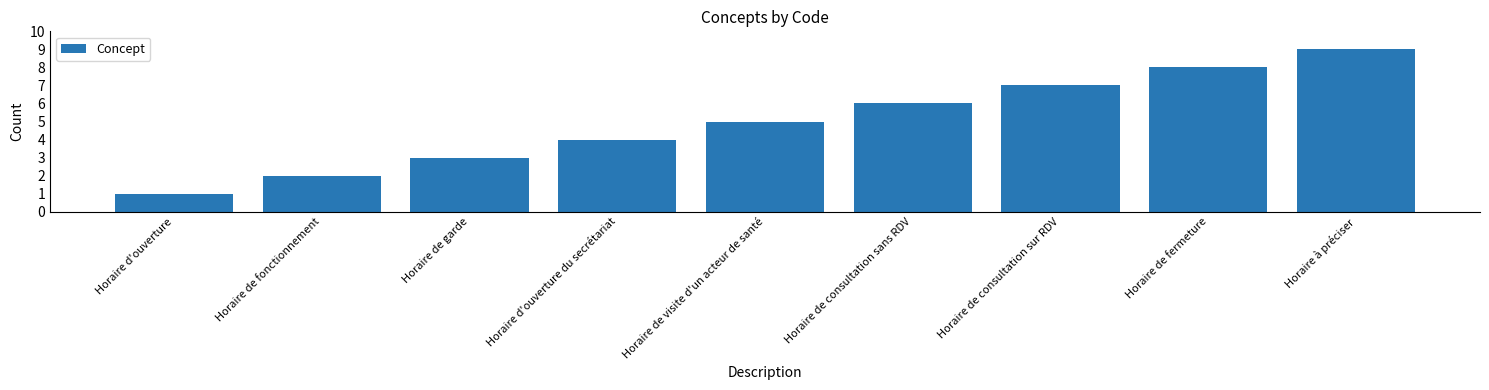

Reading right to left, transcribe all the data shown in this chart.

Horaire à préciser=9	Horaire de fermeture=8	Horaire de consultation sur RDV=7	Horaire de consultation sans RDV=6	Horaire de visite d'un acteur de santé=5	Horaire d'ouverture du secrétariat=4	Horaire de garde=3	Horaire de fonctionnement=2	Horaire d'ouverture=1